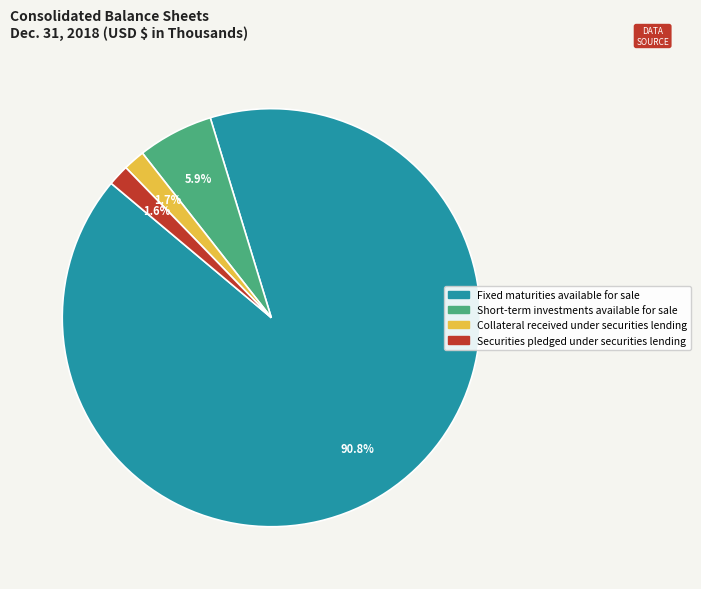

Does Fixed maturities available for sale represent more than half of the total?

Yes